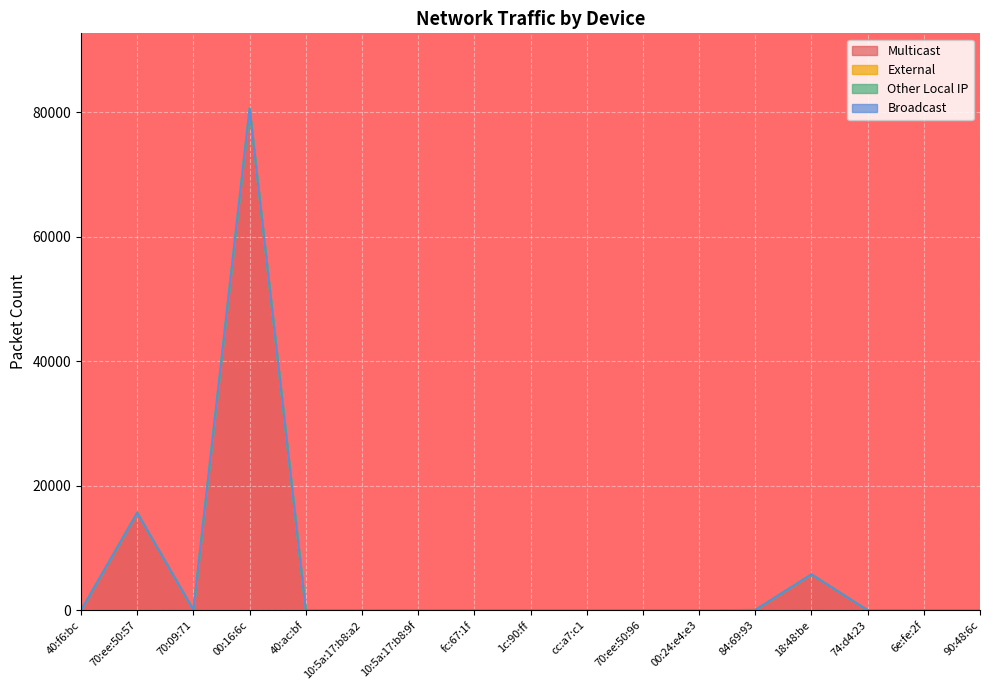

What are all the series names shown in the legend?

Multicast, External, Other Local IP, Broadcast